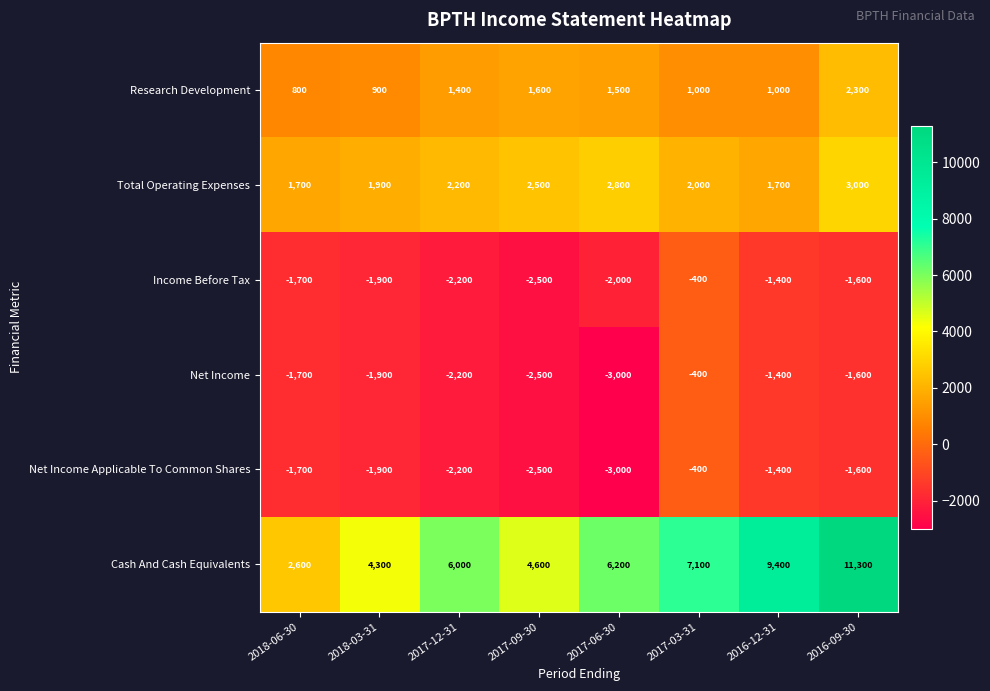

At which label does Income Before Tax first exceed -1700?

2017-03-31